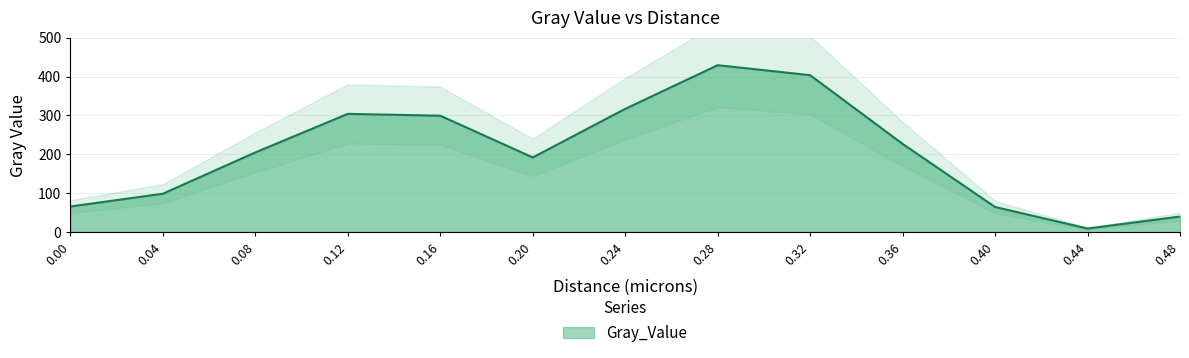

List the labels in order of value, largest first.

0.28, 0.32, 0.24, 0.12, 0.16, 0.36, 0.08, 0.2, 0.04, 0.0, 0.4, 0.48, 0.44